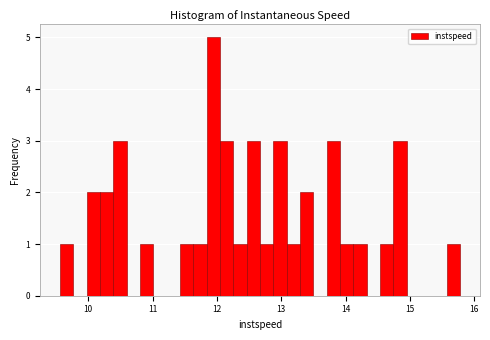

Around what value on the x-axis is the tallest bar? Give the approximate position of its centre, as read against the axis.

11.9